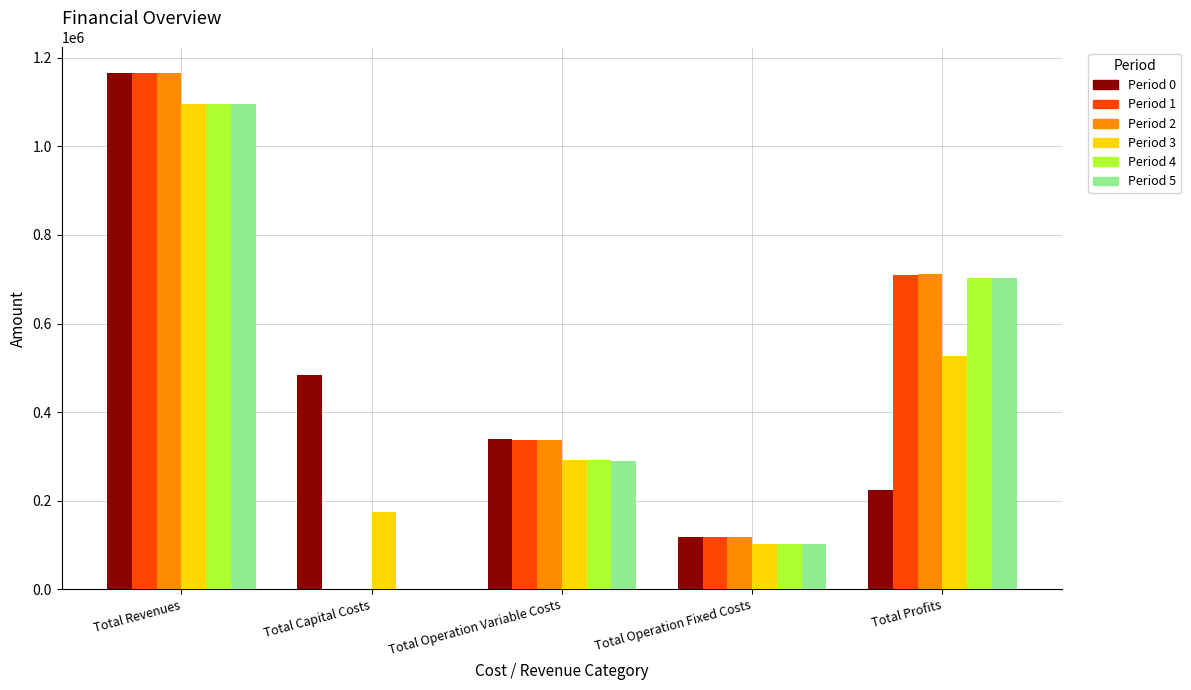

Which label corresponds to the largest value in the chart?

Total Revenues